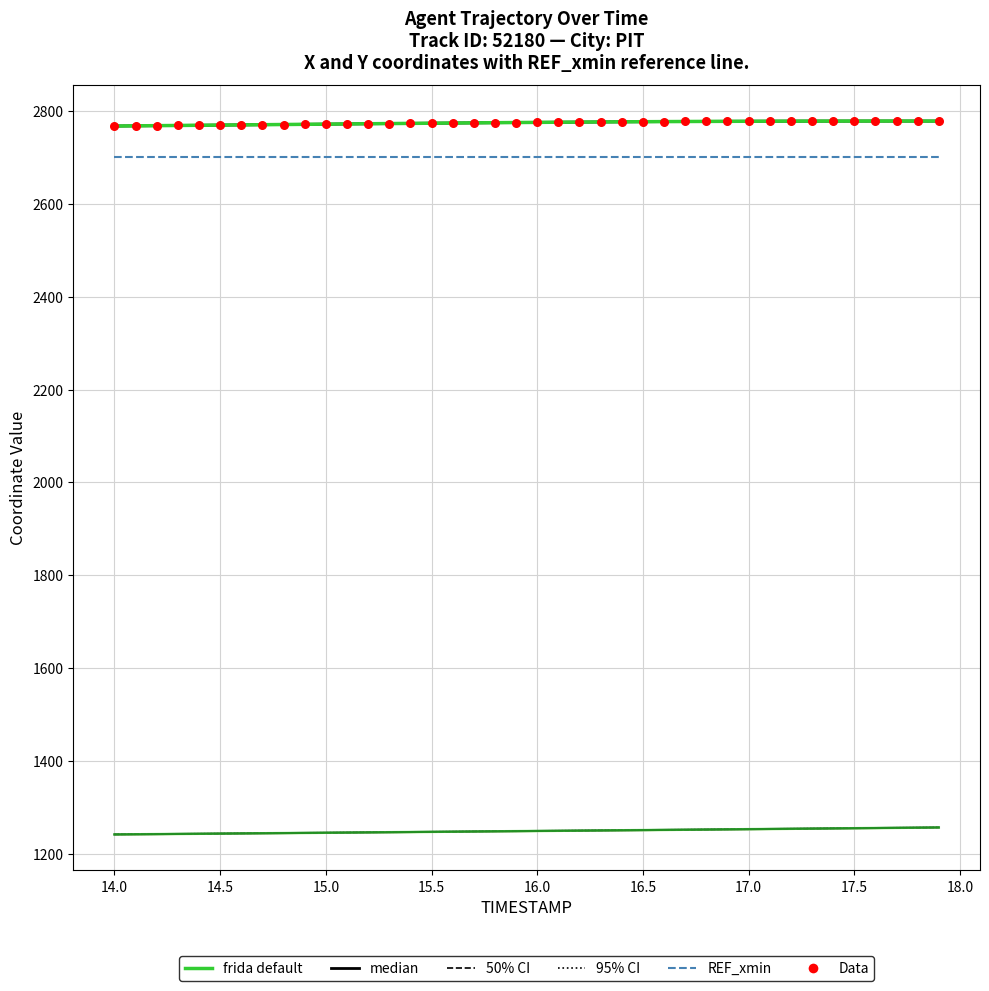

At how many categories does at least one series exceed 2401?

40